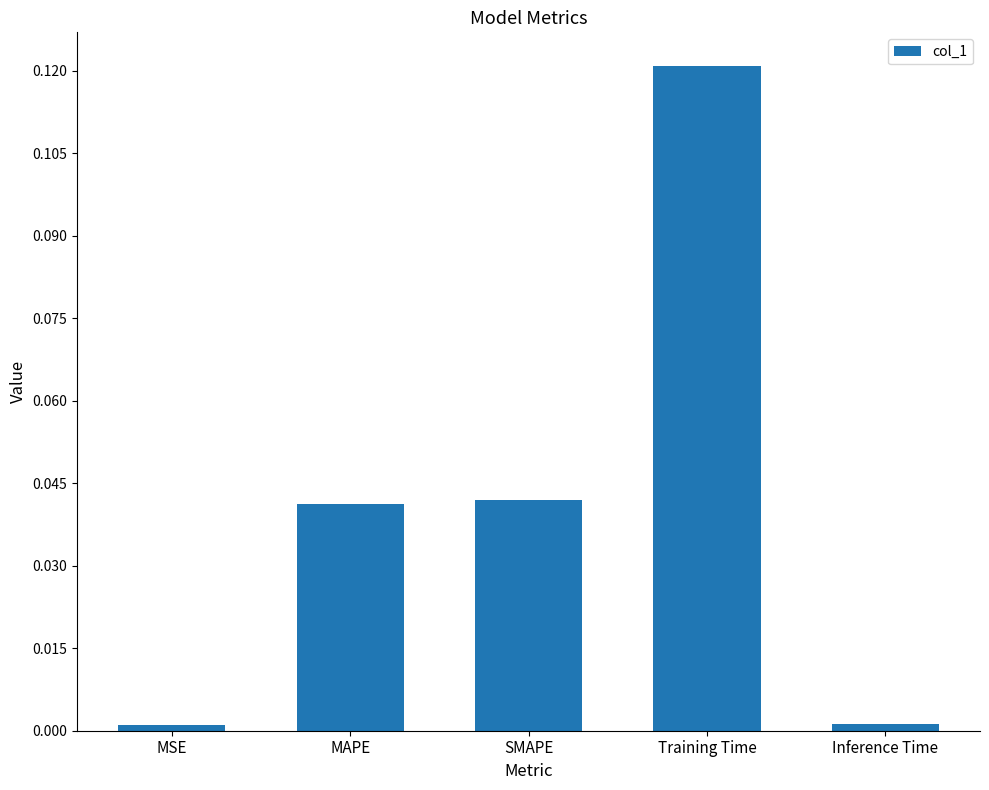

What is the label of the 1st bar from the left?

MSE